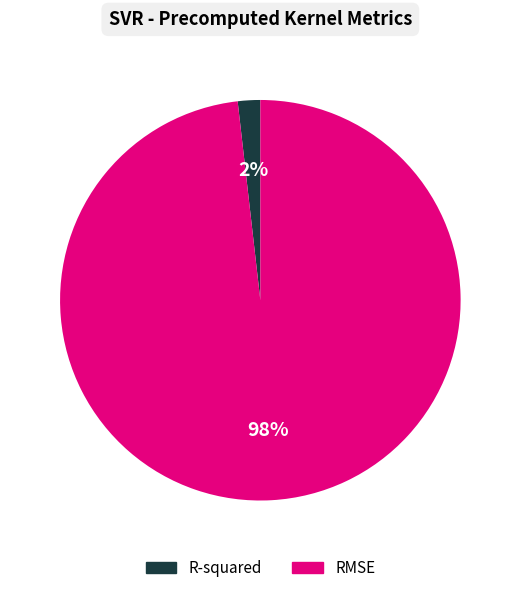

Combined, do R-squared and RMSE account for over 50%?

Yes